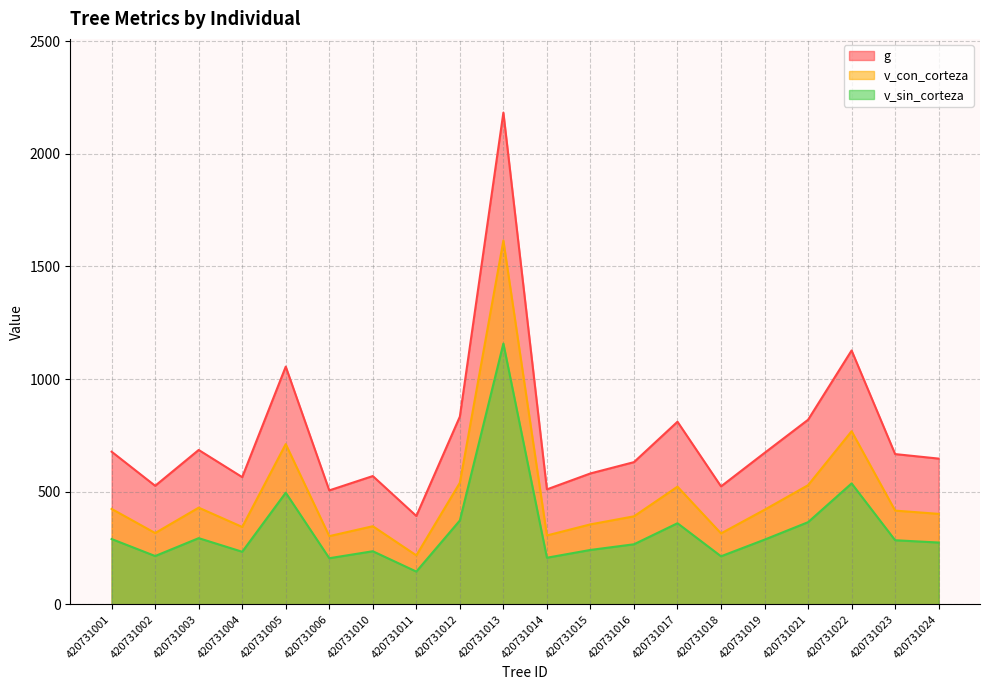

At which category does the chart reach its minimum across all series?

420731011